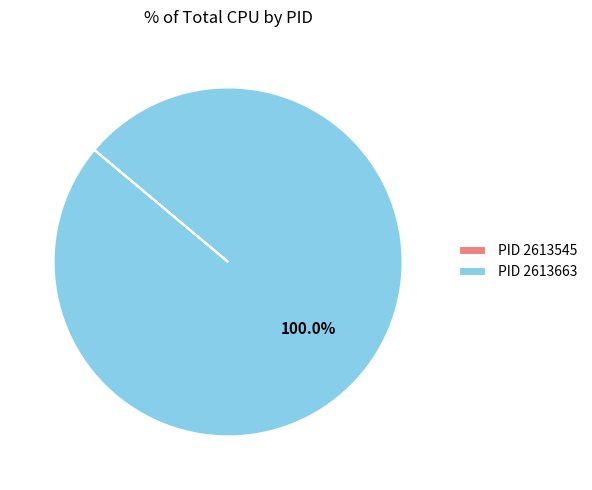

Is there any slice that represents more than half of the pie?

Yes